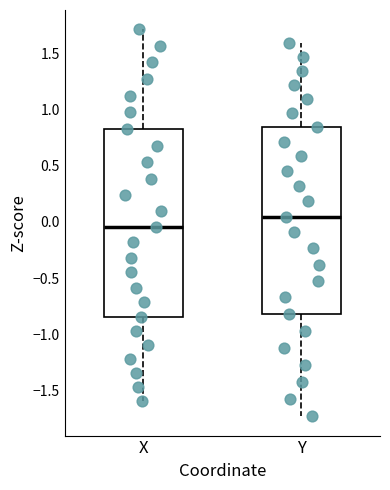

Reading left to right, read every box against the y-axis: the position of its median line, the range the box covers, and the ends of its whiskers. The values are not printed on the chart, so give them approximately, as read against the axis.

X: median -0.05, box -0.85 to 0.80, whiskers -1.60 to 1.70
Y: median 0.05, box -0.80 to 0.85, whiskers -1.75 to 1.60